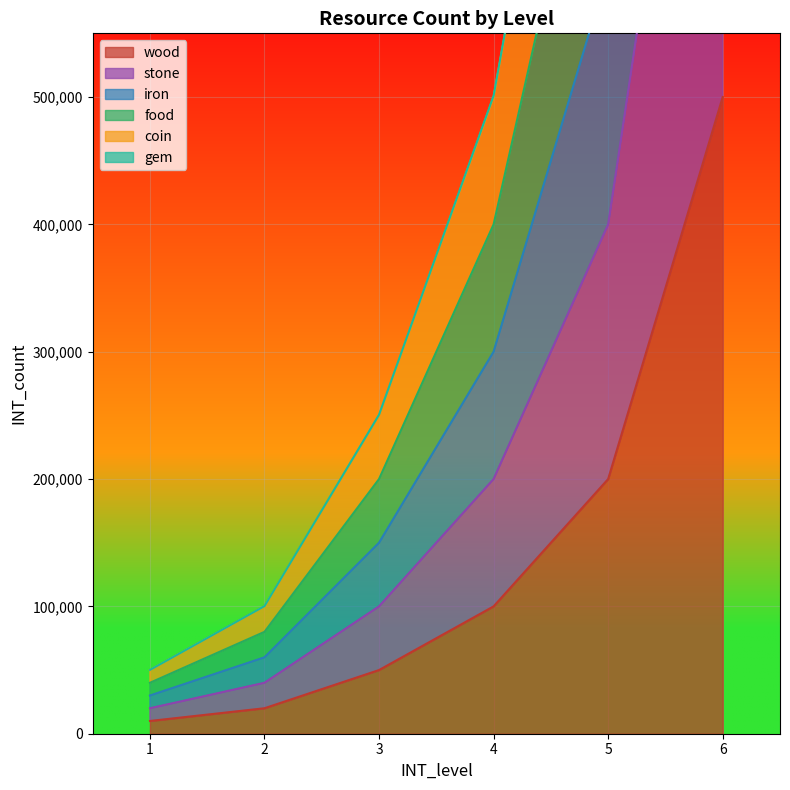

The value of wood at 5 is 79287. True or false?

False